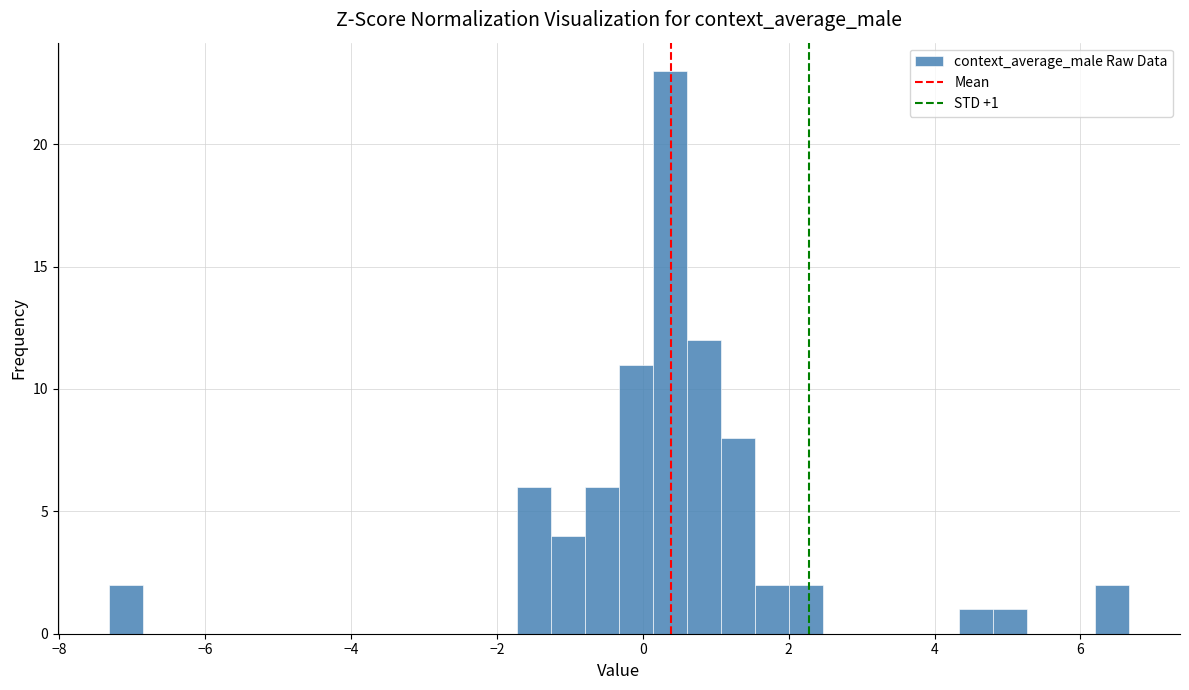

Around what value on the x-axis is the tallest bar? Give the approximate position of its centre, as read against the axis.

0.4